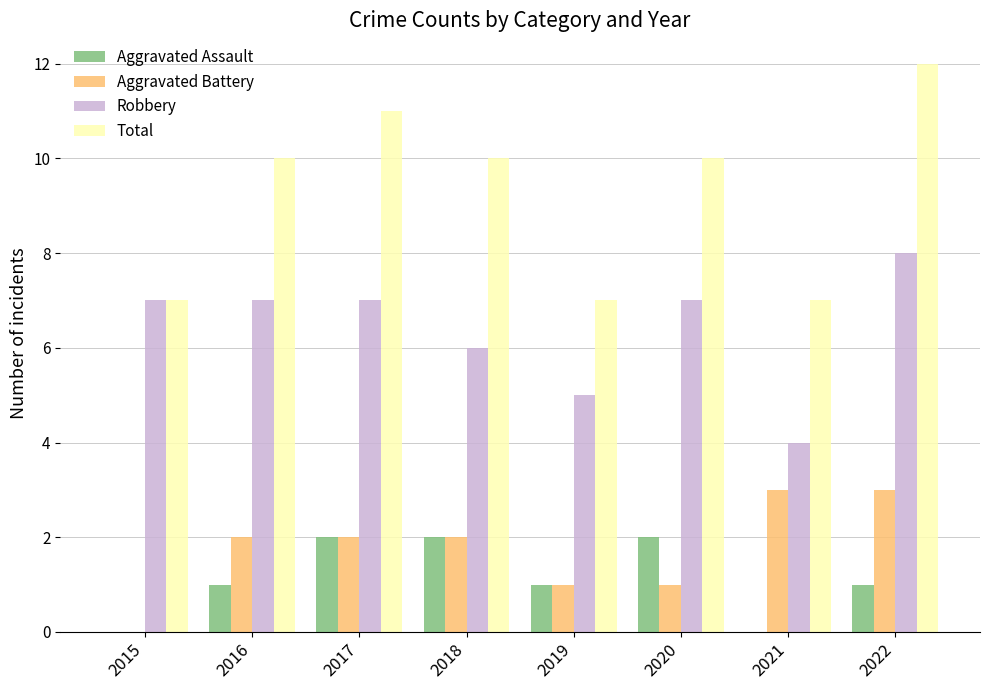

What is the highest value of the Robbery series?

8